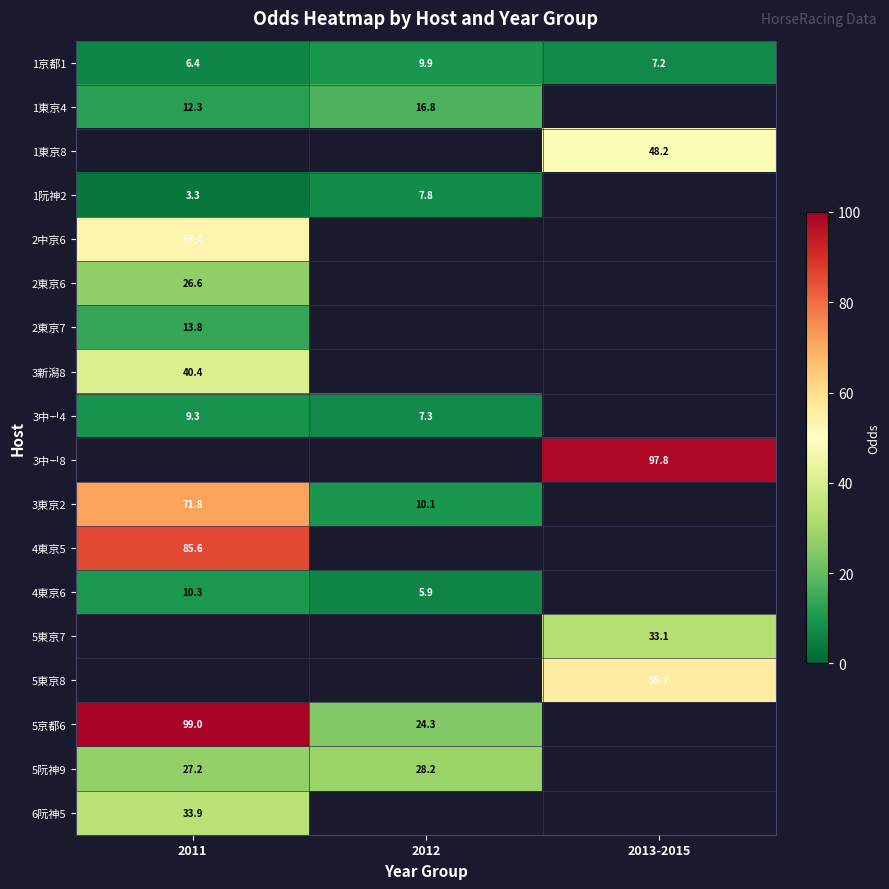

Which category has the highest value across all series?

2011